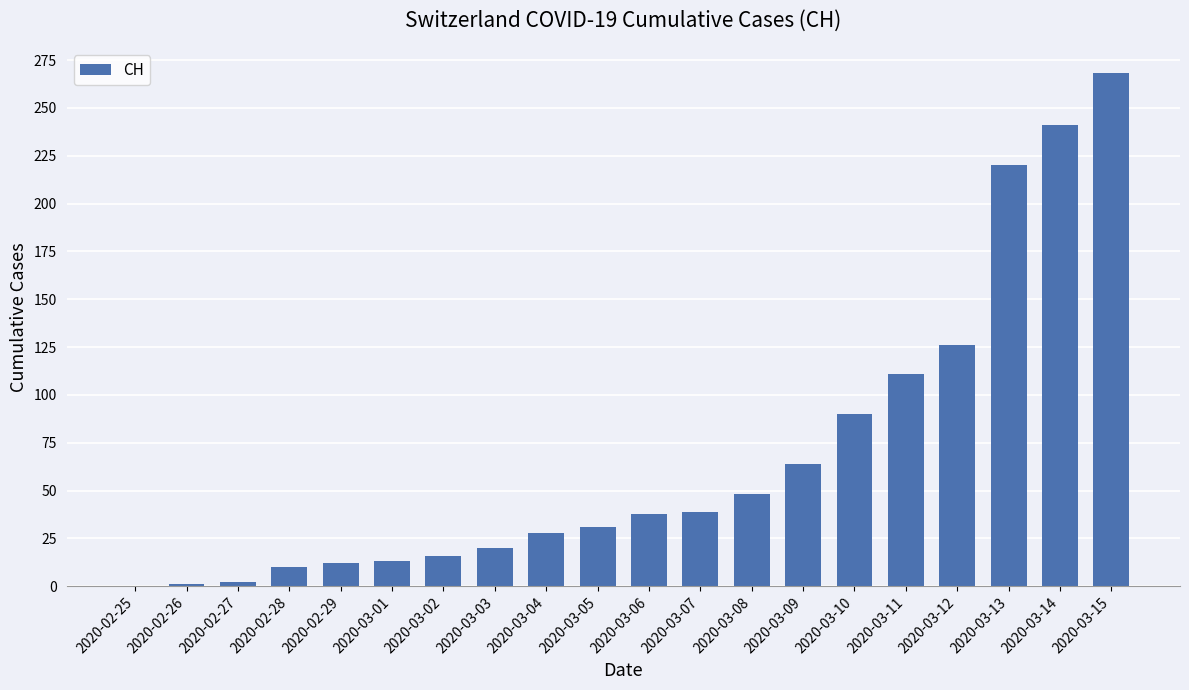

What is the average value?

69